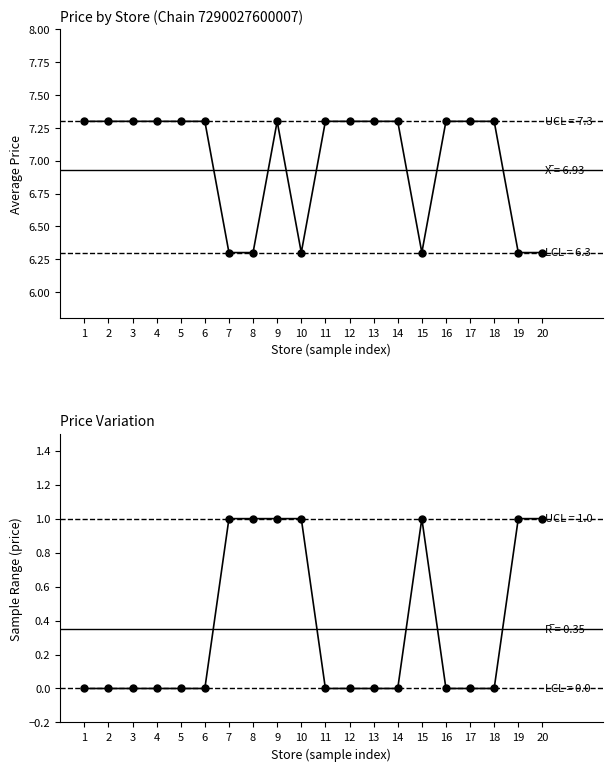

At 15, list the series in order from smallest to largest.

price range, price